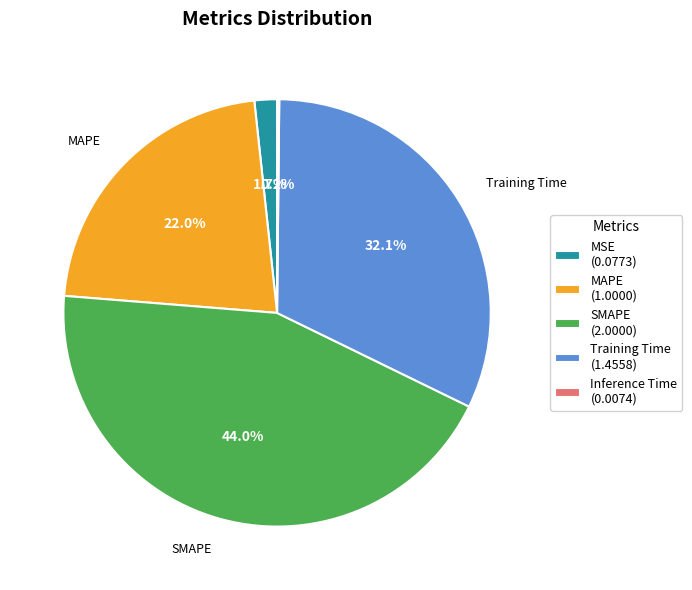

Is there a majority slice in this chart?

No